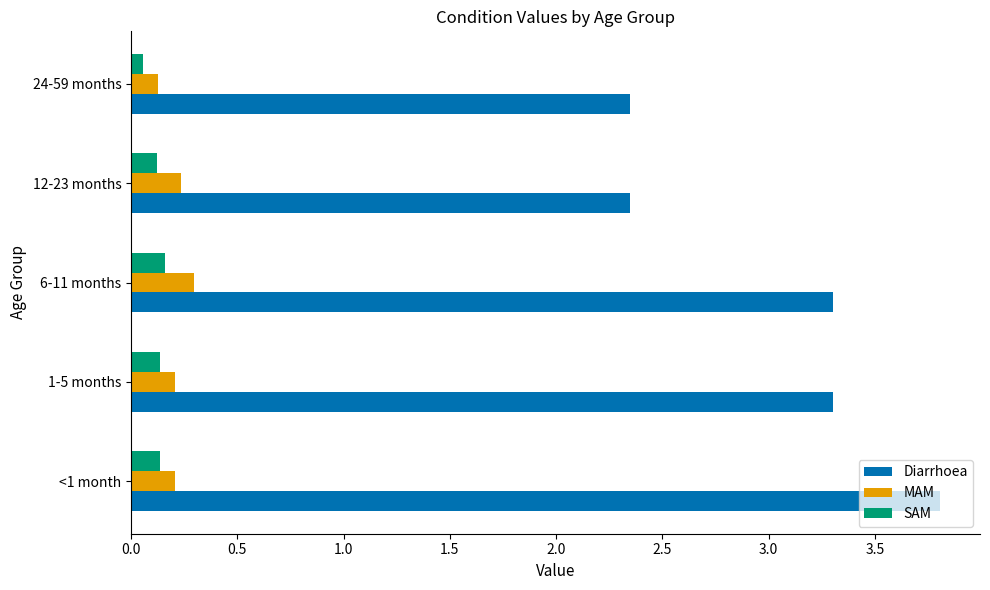

What is the sum of all SAM values?

0.6